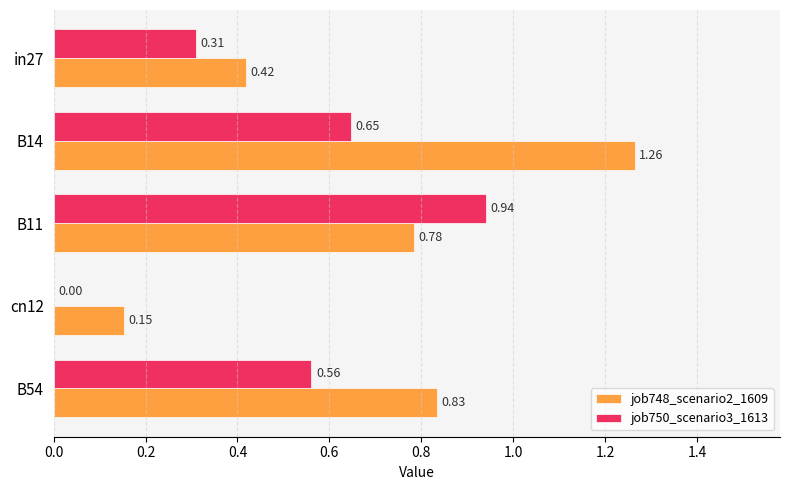

At which category is the sum across all series the highest?

B14